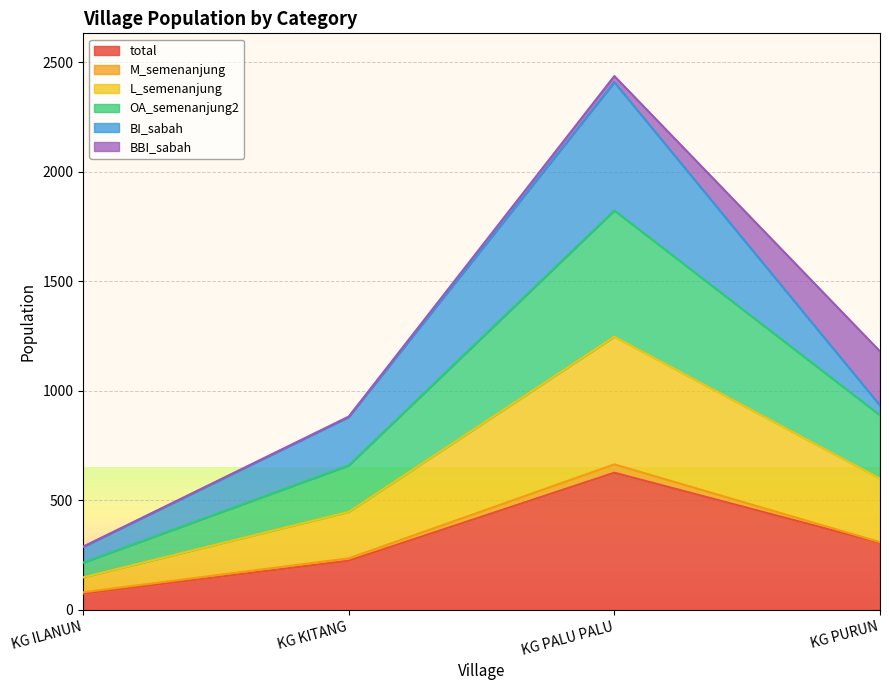

Does the chart have visible grid lines?

Yes